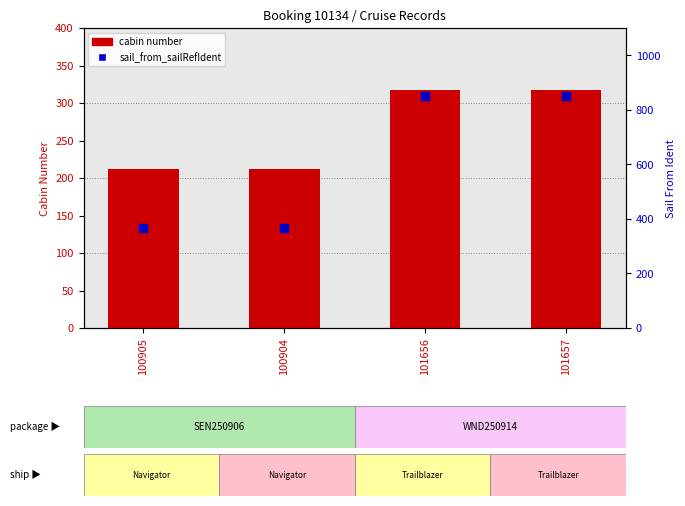

Which series contains the highest Y value?

sail_from_sailRefIdent